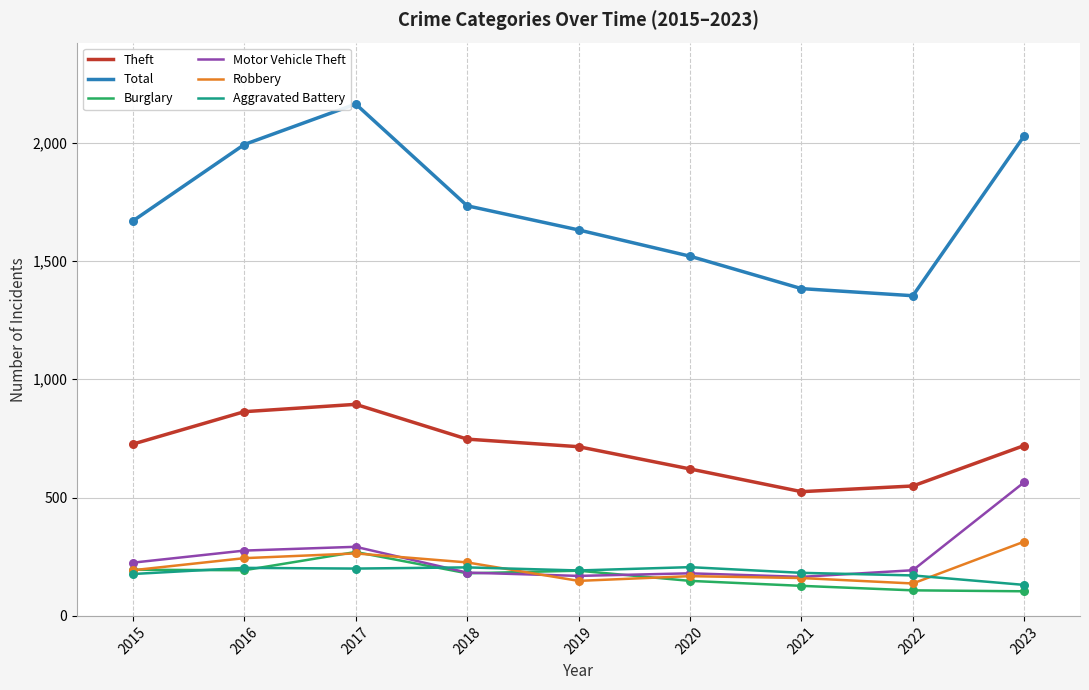

Which series changed the most between 2017 and 2018?

Total